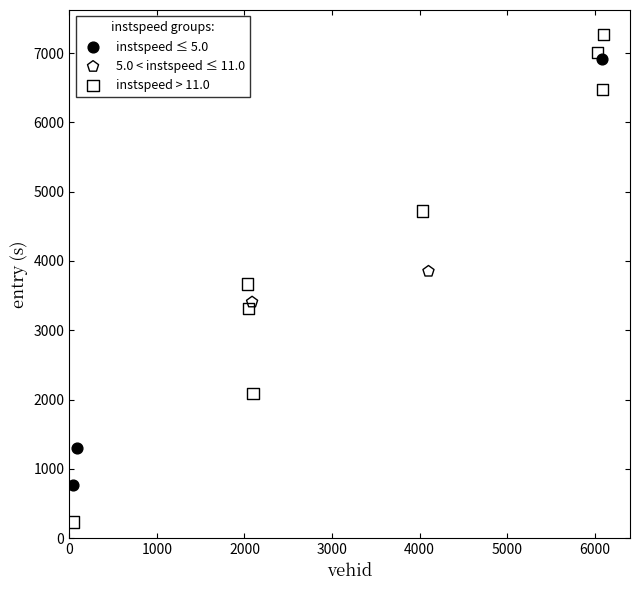

Which series contains the highest Y value?

instspeed > 11.0